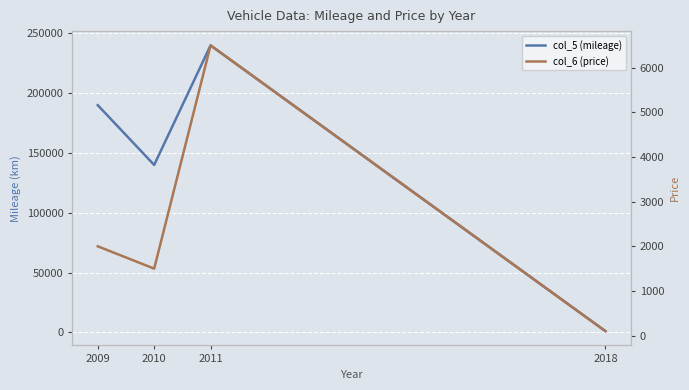

How many col_5 (mileage) values are between 140000 and 240000?

3